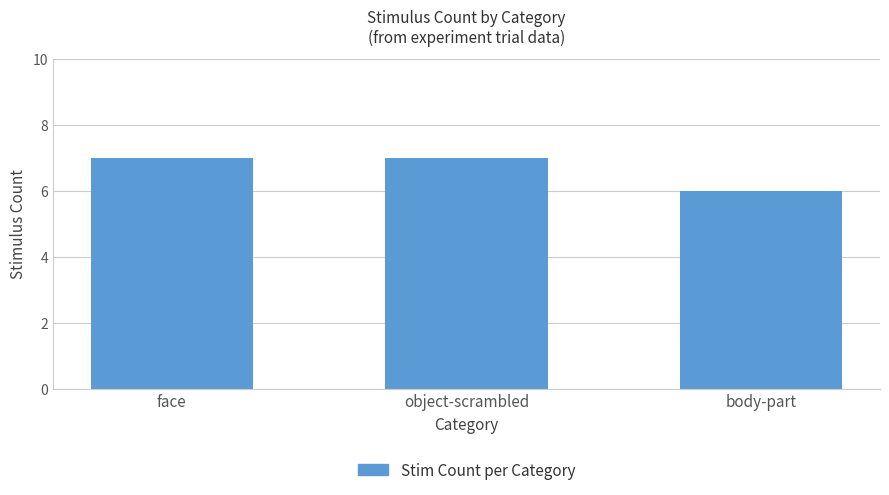

Are the bars grouped side by side (vs. stacked)?

No